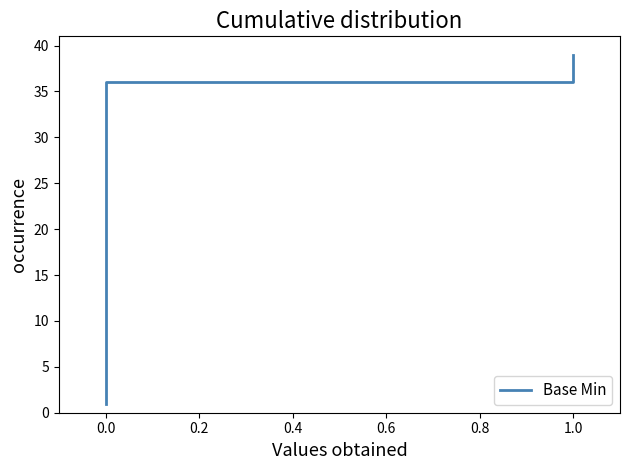

Which has a higher value, 18 or 21?

21